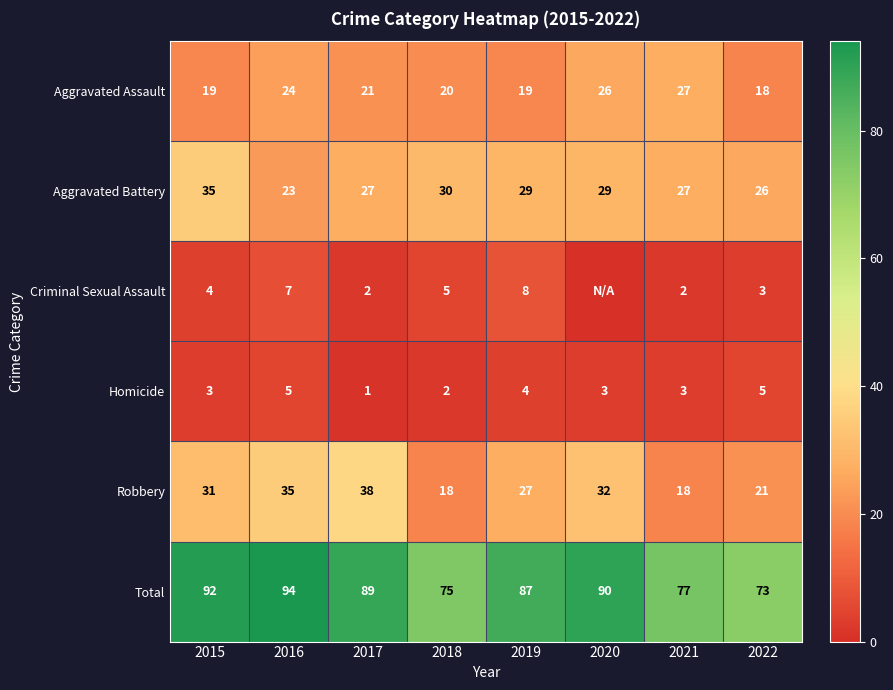

What is the total value across all series at 2015?

184